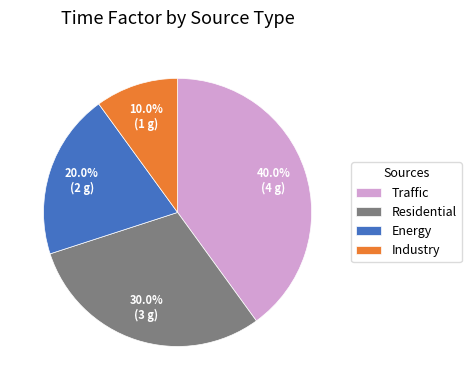

Is Industry the majority of the pie?

No